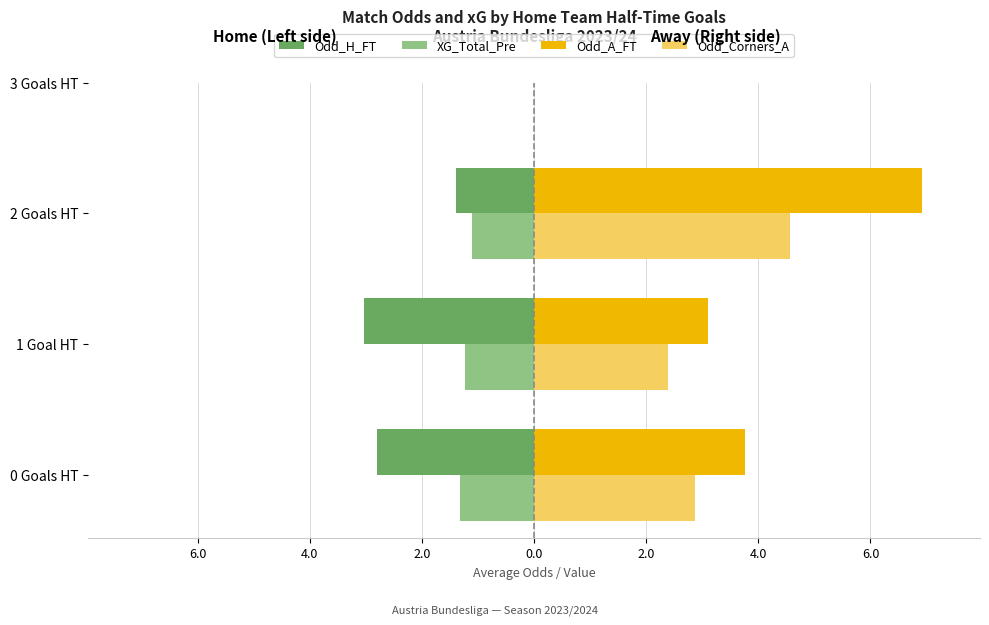

What are all the series names shown in the legend?

Odd_H_FT, XG_Total_Pre, Odd_A_FT, Odd_Corners_A